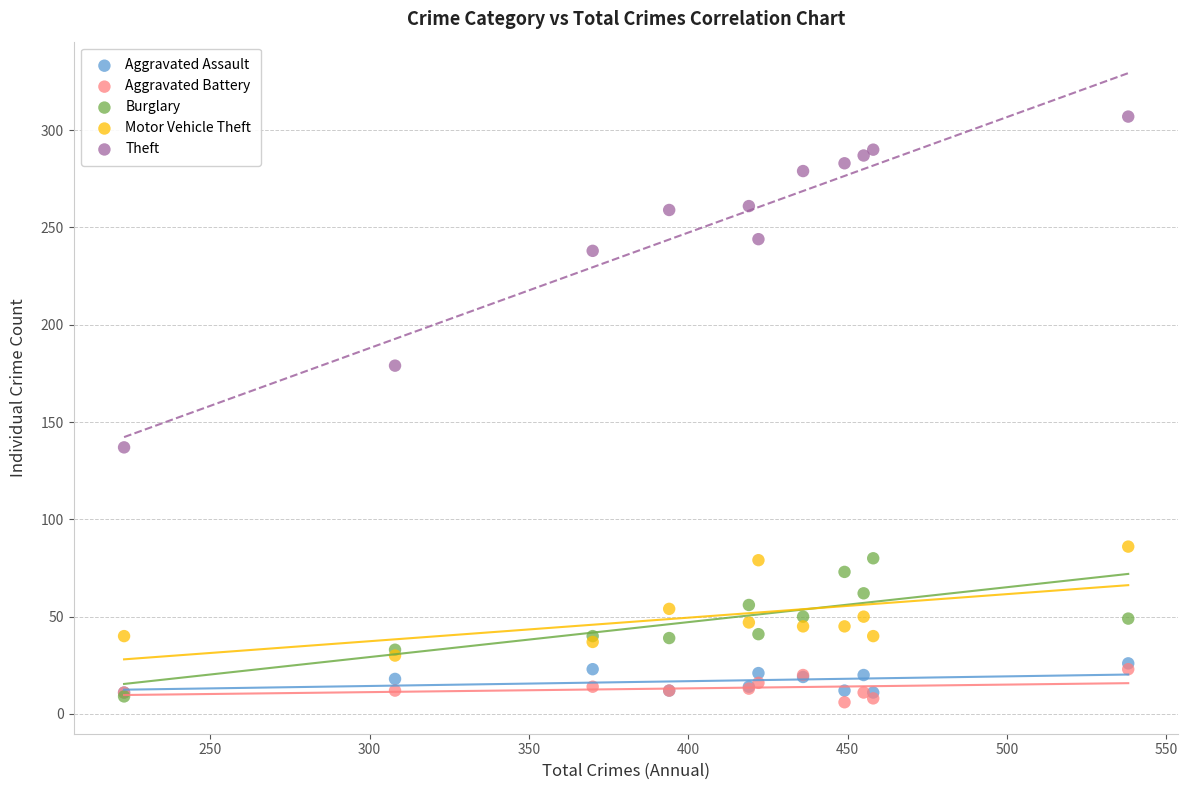

Which series has the widest spread of Y values?

Theft